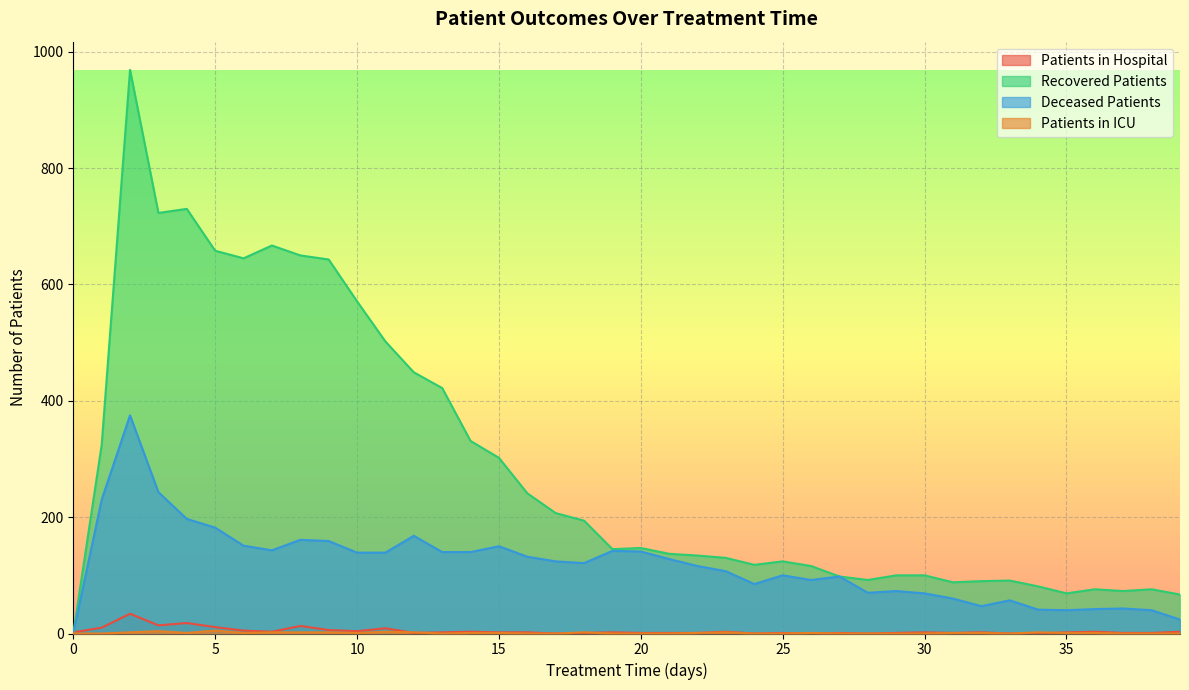

Which series has the widest spread of values?

Recovered Patients